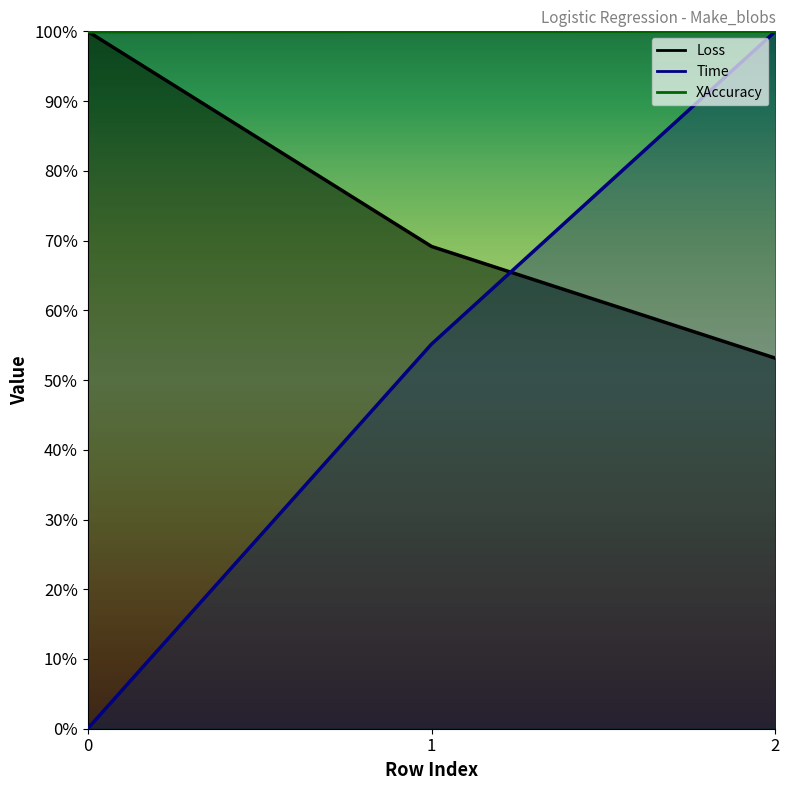

What is the lowest value of the Loss series?

53.1